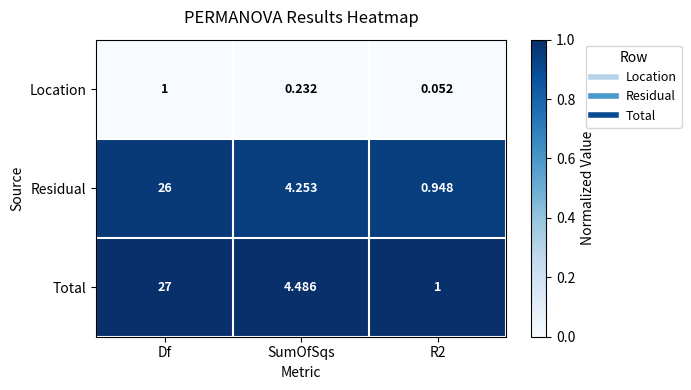

List the series in order of their peak value, lowest first.

Location, Residual, Total